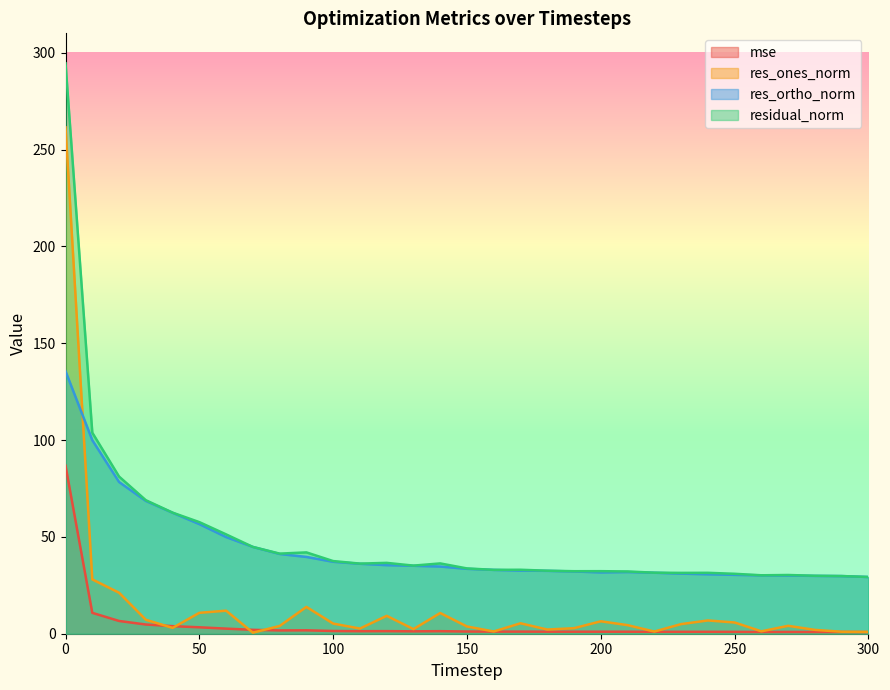

Rank the categories by residual_norm value from lowest to highest.

300, 290, 280, 260, 270, 250, 230, 240, 220, 210, 190, 200, 180, 160, 170, 150, 130, 110, 140, 120, 100, 80, 90, 70, 60, 50, 40, 30, 20, 10, 0